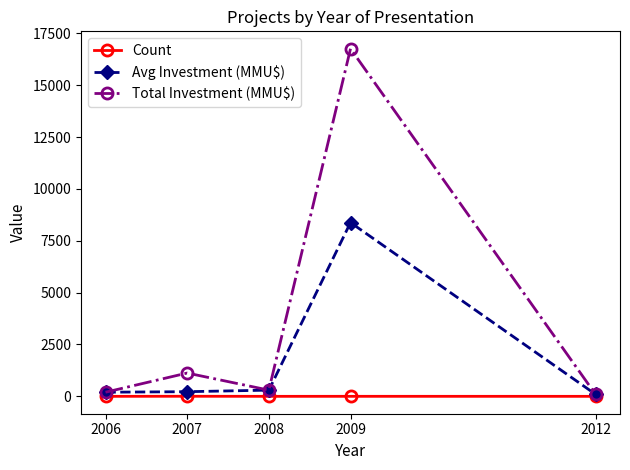

What is the difference between the Count values at 2012 and 2007?

4.0